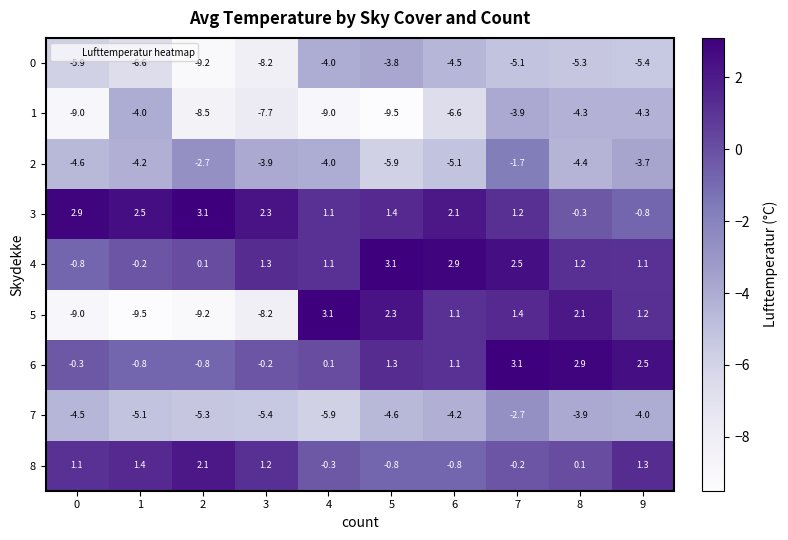

At which label does 7 reach its peak?

7